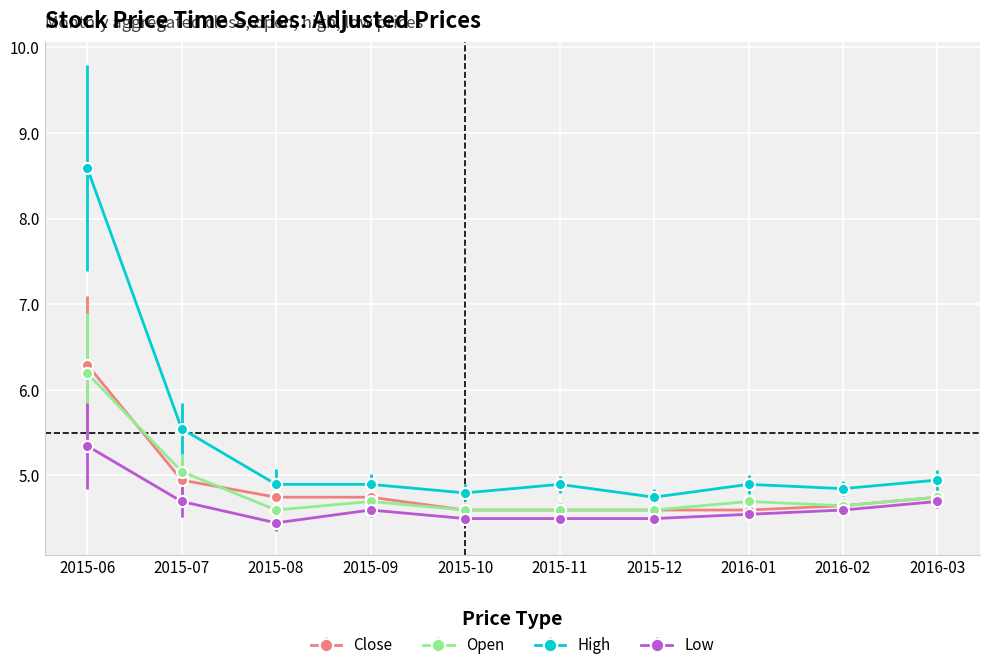

The value of Close at 2015-06 is 6.3. True or false?

True